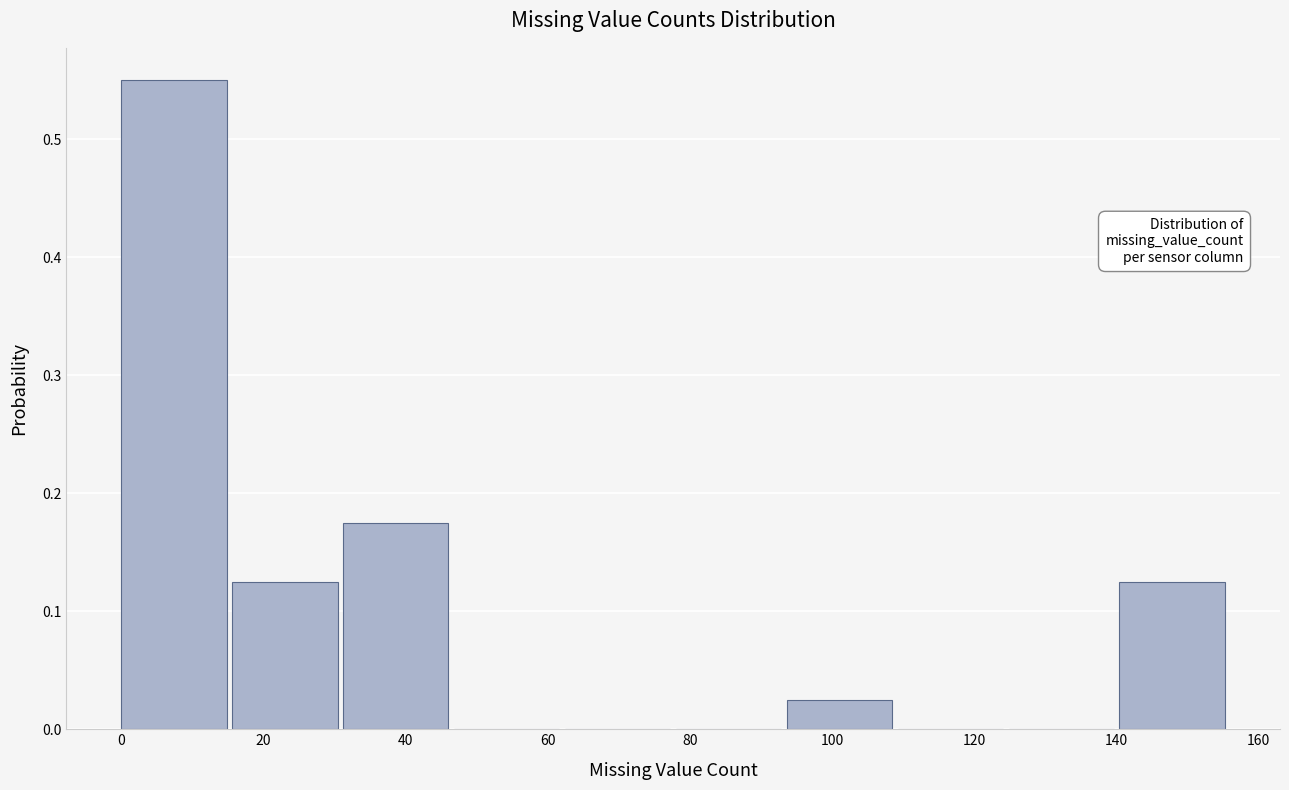

What is the height of the bar covering 15.6 to 31.2 on the x-axis? Neither the bar edges nor the heights are printed on the chart, so give them approximately, as read against the axes.

0.13